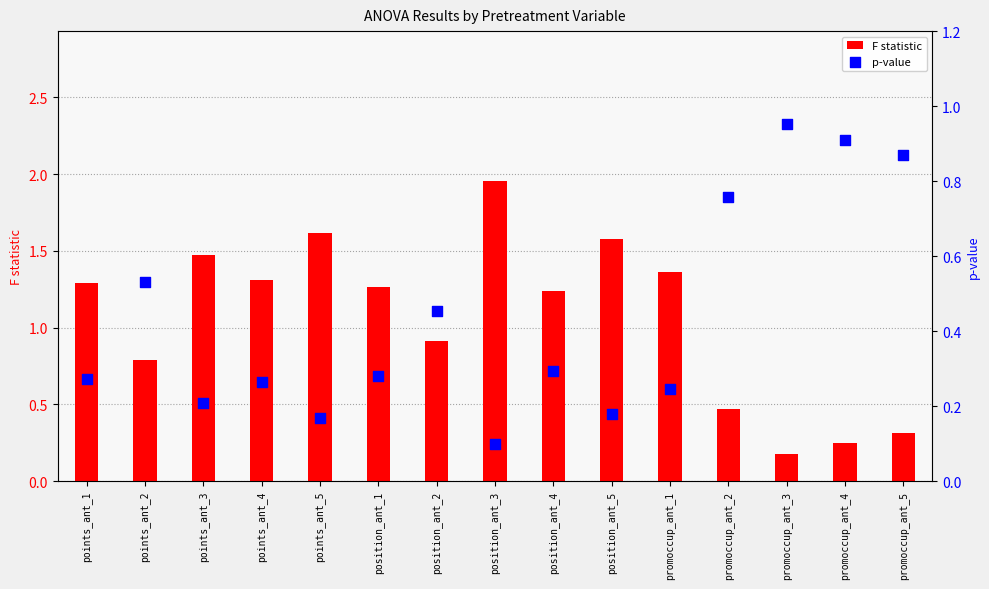

Which series reaches the minimum Y coordinate?

p-value